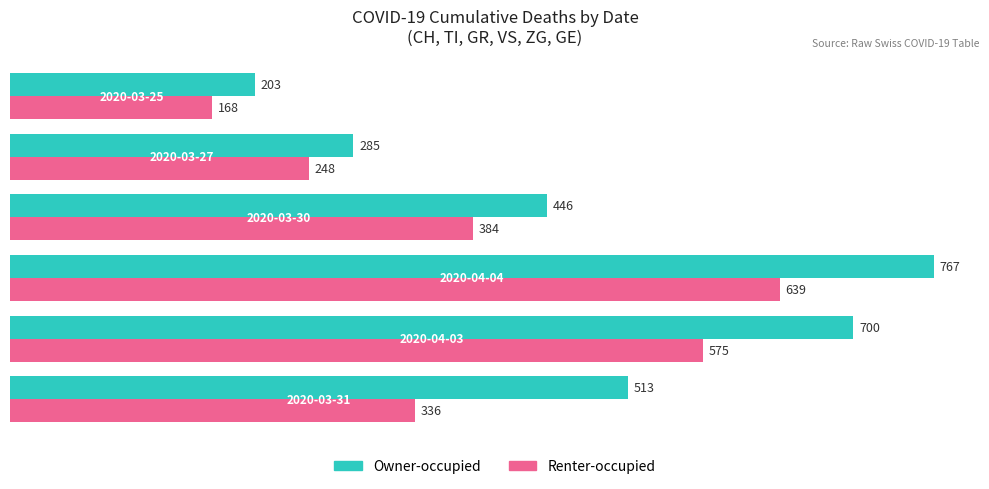

What is the average value of the Owner-occupied series?

486